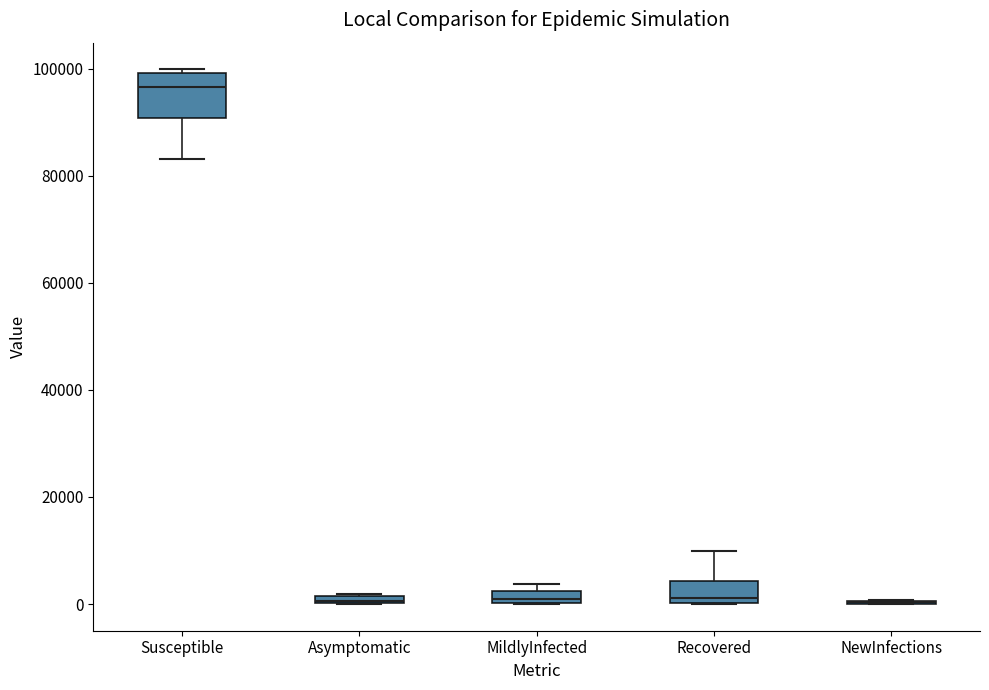

Which box is the tallest, from its lower edge to its upper edge?

Susceptible